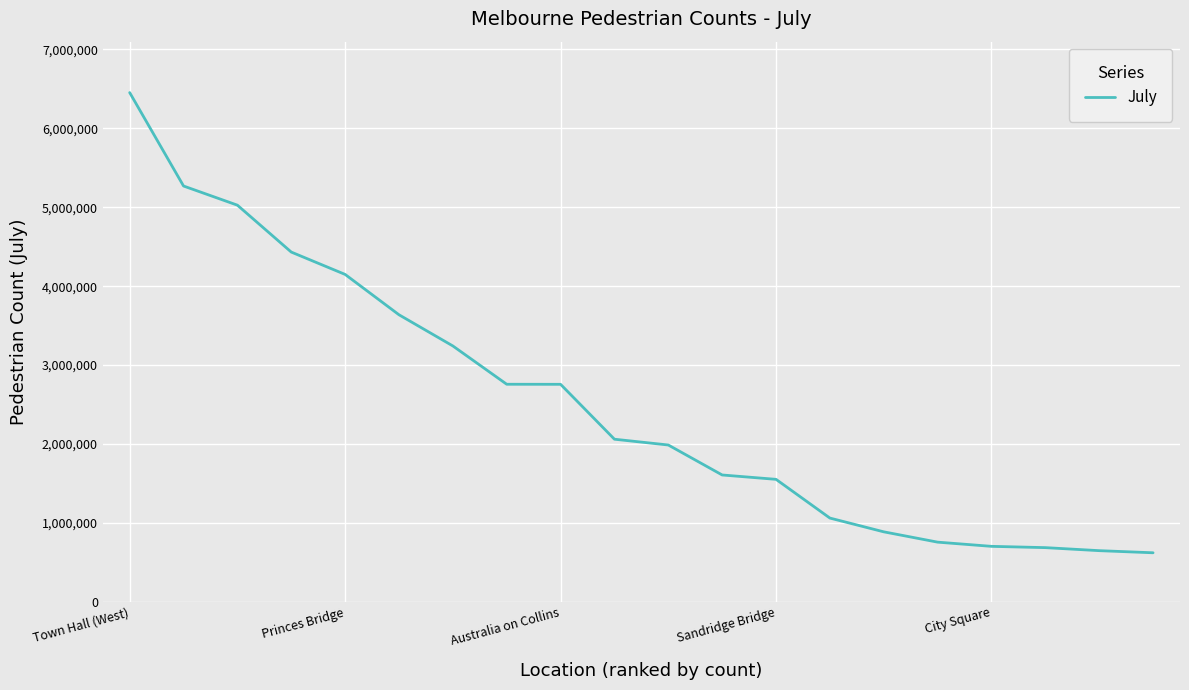

What is the minimum value shown in the chart?

620888